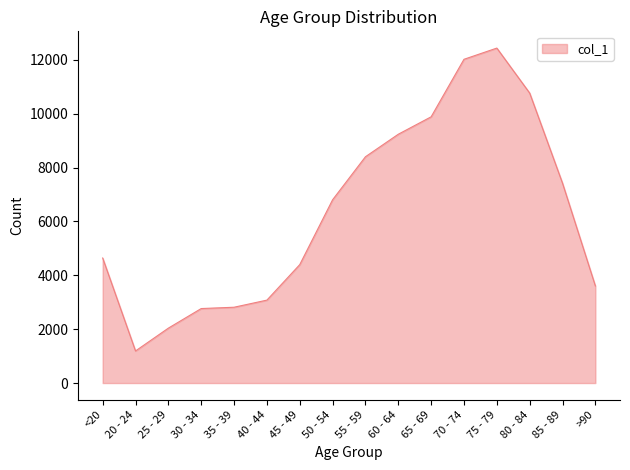

The value at 35 - 39 is 2814. True or false?

True